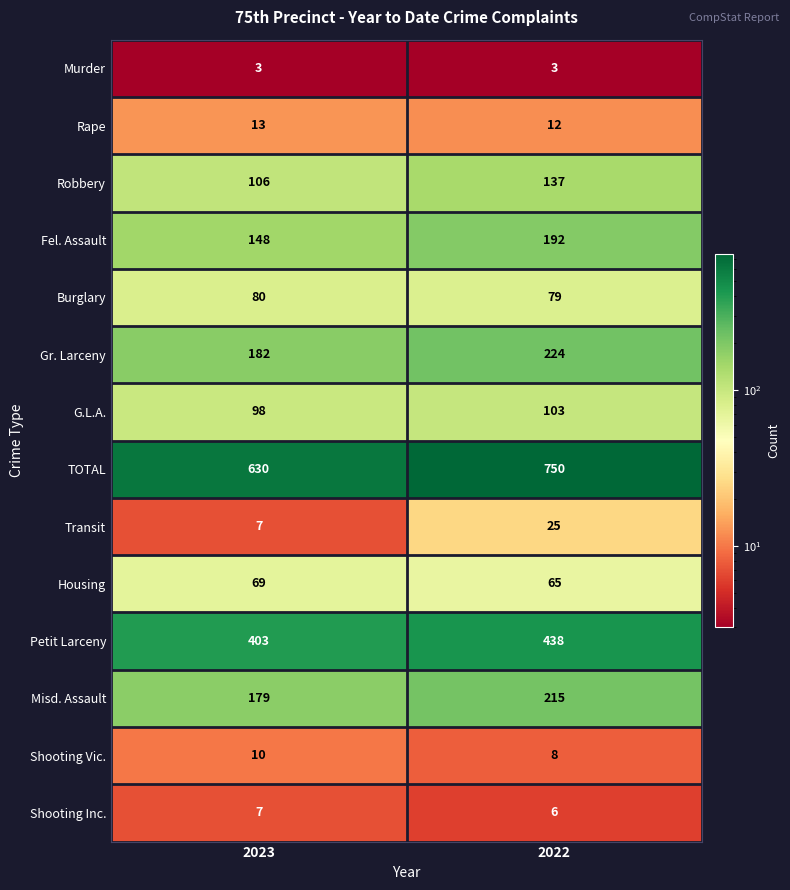

What is the approximate value of Burglary at 2022?

79